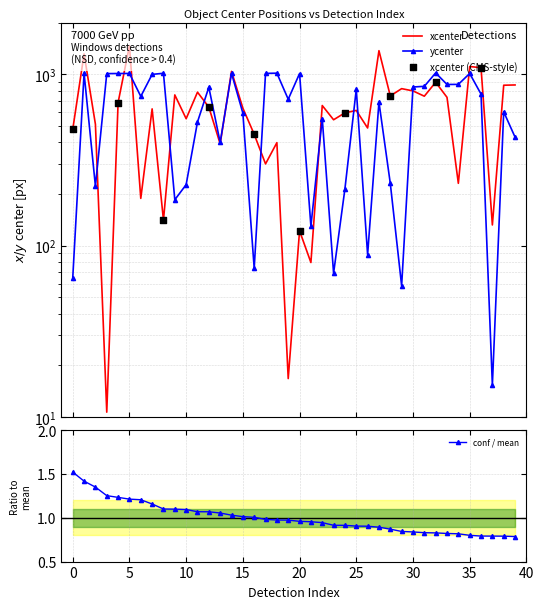

Which series has the widest spread of Y values?

xcenter